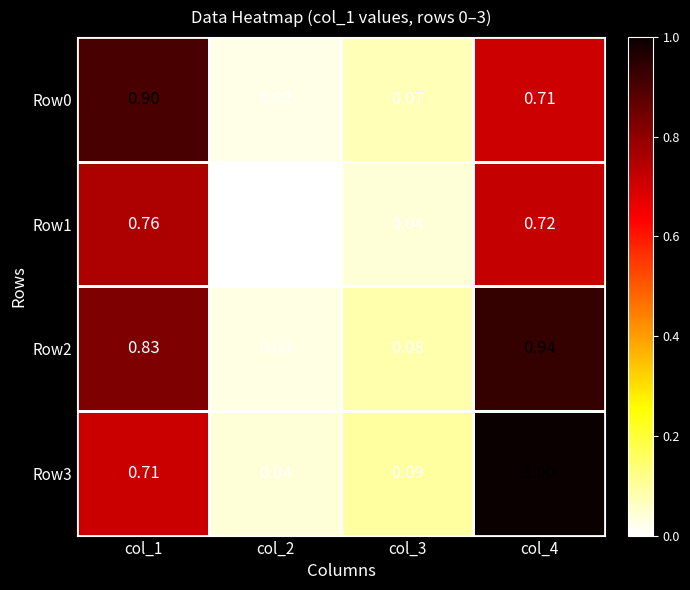

Is the value of Row1 at col_4 greater than the value of Row0 at col_3?

Yes